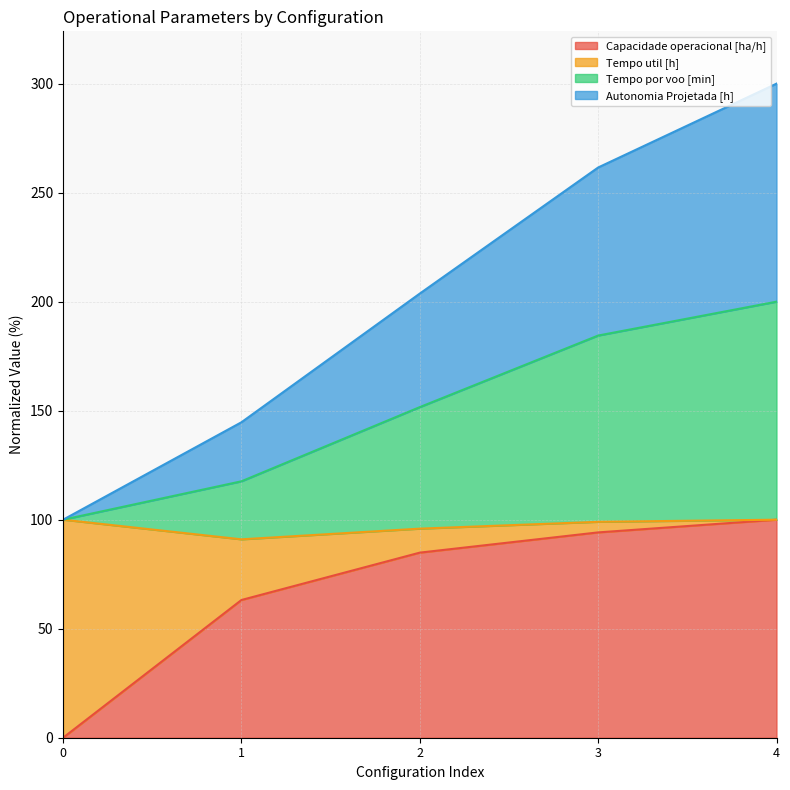

Is the value of Tempo por voo [min] at 4 greater than the value of Capacidade operacional [ha/h] at 4?

Yes